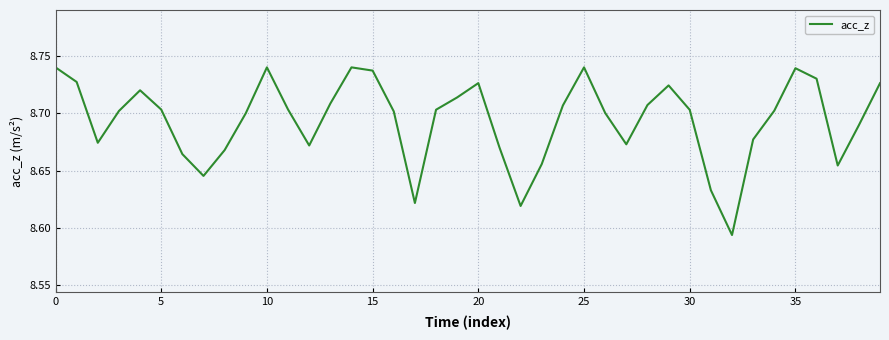

How many lines are shown in the chart?

1